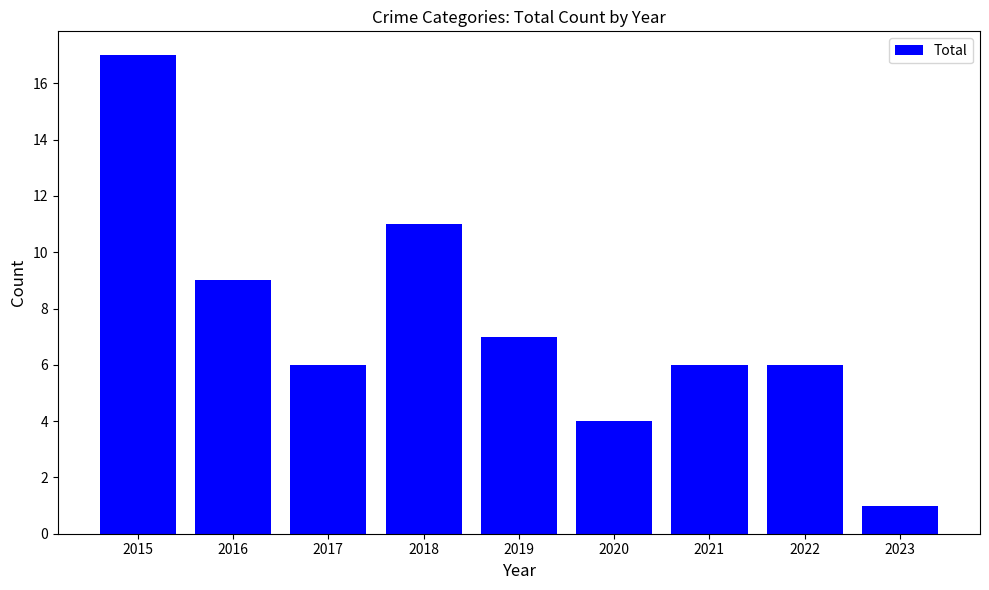

How many data points does each series have?

9